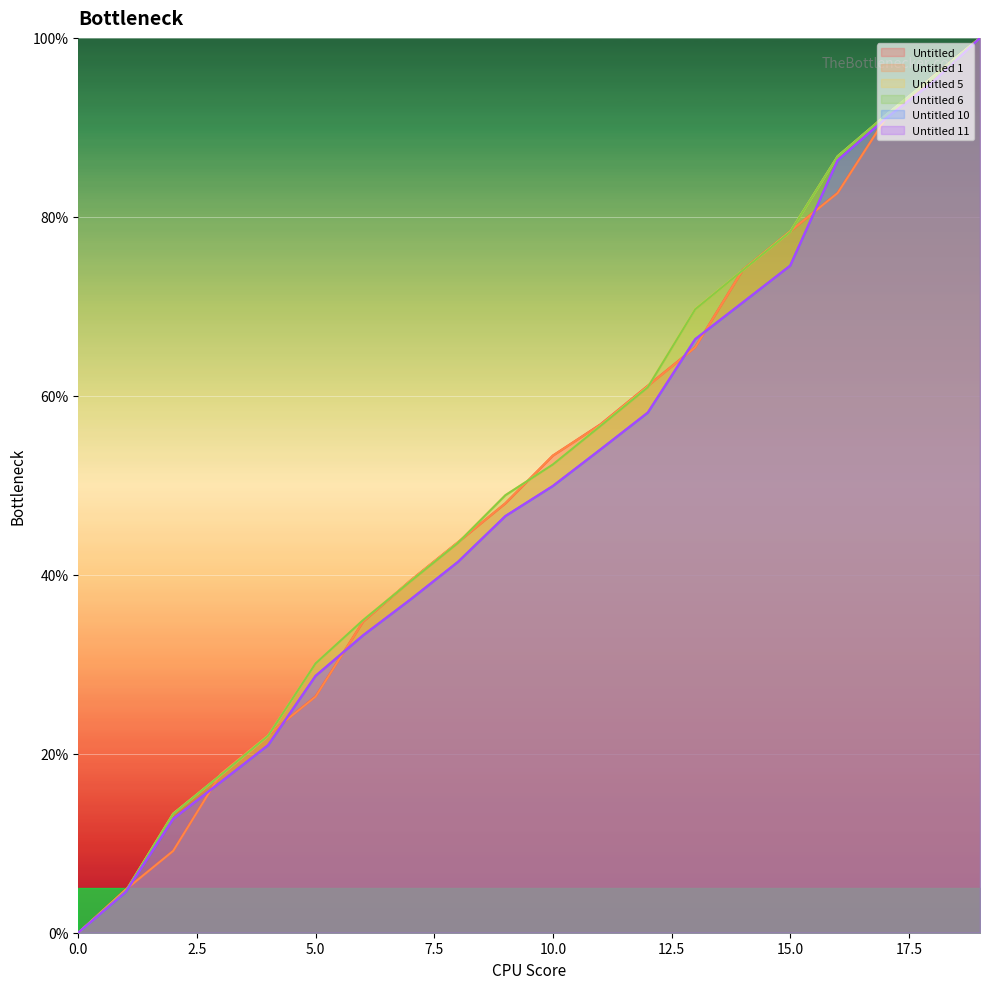

Reading left to right, transcribe all the data shown in this chart.

Untitled: 0.0	4.8	9.1	17.8	22.1	26.4	34.8	39.4	43.6	48.0	53.3	56.8	61.1	65.4	74.1	78.4	82.7	90.9	95.6	100.0
Untitled 1: 0.0	4.8	9.1	17.7	22.1	26.4	34.8	39.4	43.6	48.0	53.3	56.8	61.1	65.4	74.1	78.4	82.7	90.9	95.6	100.0
Untitled 5: 0.0	4.7	13.3	17.6	22.0	30.1	35.0	39.3	43.6	48.9	52.3	56.6	61.0	69.7	74.0	78.3	86.8	91.3	95.6	100.0
Untitled 6: 0.0	4.7	13.3	17.6	22.0	30.1	34.9	39.3	43.6	48.9	52.3	56.6	61.0	69.7	74.0	78.3	86.8	91.3	95.6	100.0
Untitled 10: 0.0	4.5	12.7	16.8	20.9	28.7	33.2	37.2	41.4	46.6	49.9	54.0	58.1	66.3	70.4	74.5	86.3	90.9	95.0	100.0
Untitled 11: 0.0	4.6	12.7	16.8	21.0	28.7	33.2	37.2	41.4	46.6	49.9	54.0	58.1	66.3	70.4	74.5	86.3	90.9	95.0	100.0